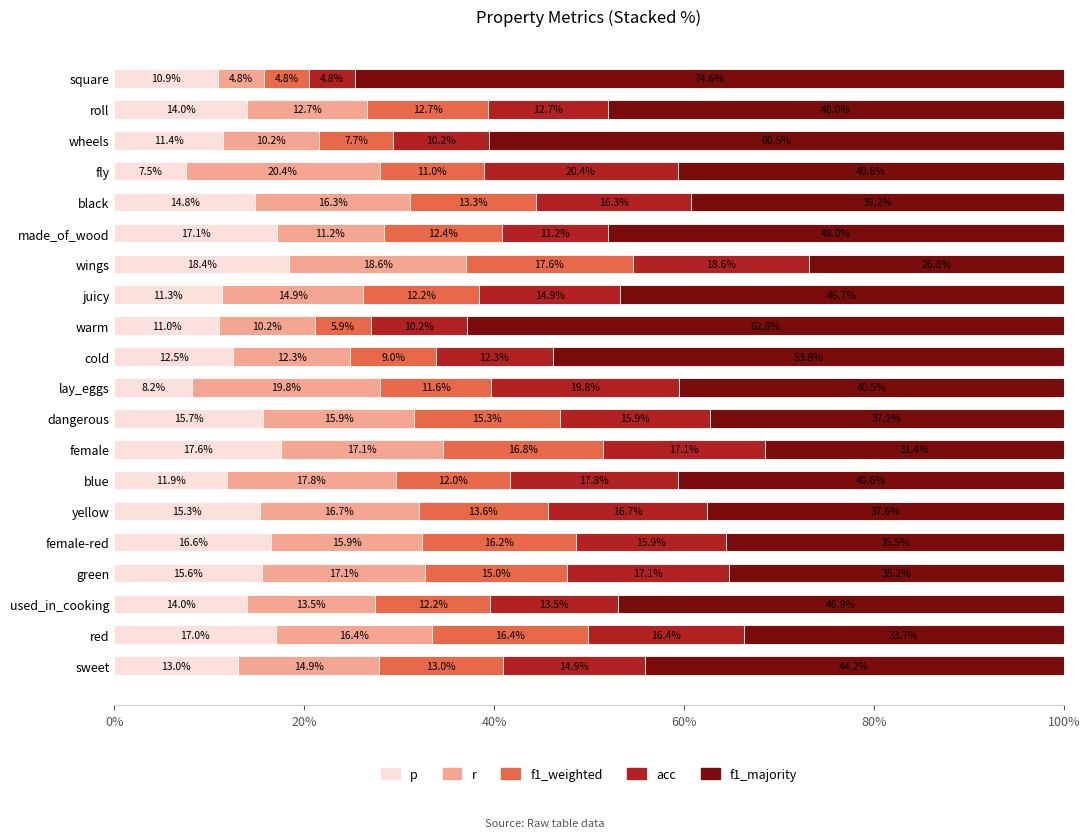

What is the sum of all p values?

273.8